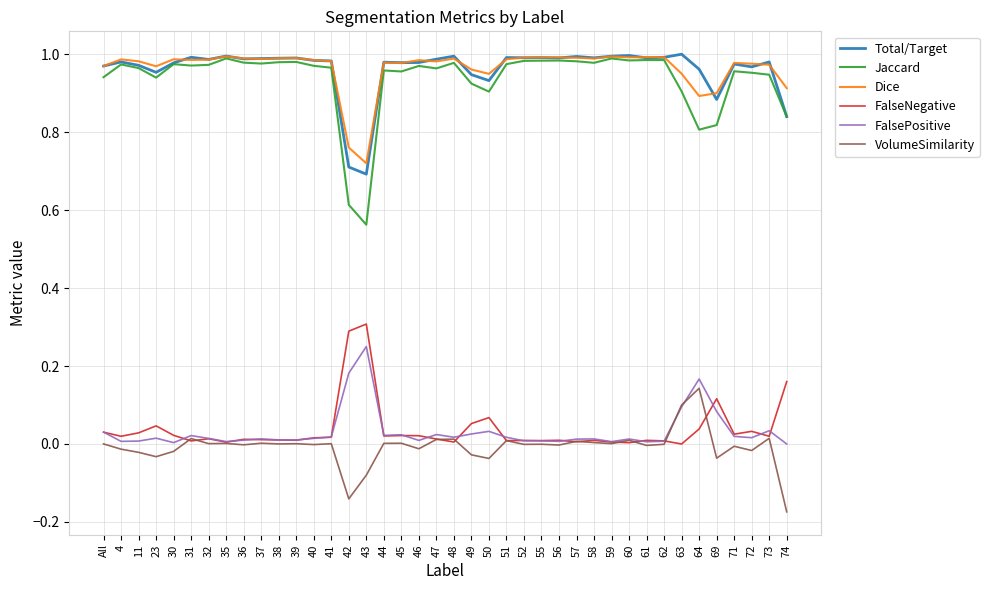

Is the value of Total/Target at 52 greater than the value of FalsePositive at 32?

Yes